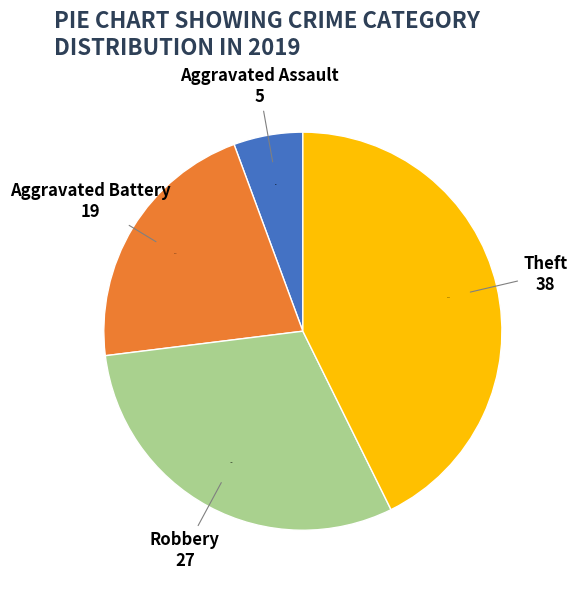

Is there a majority slice in this chart?

No